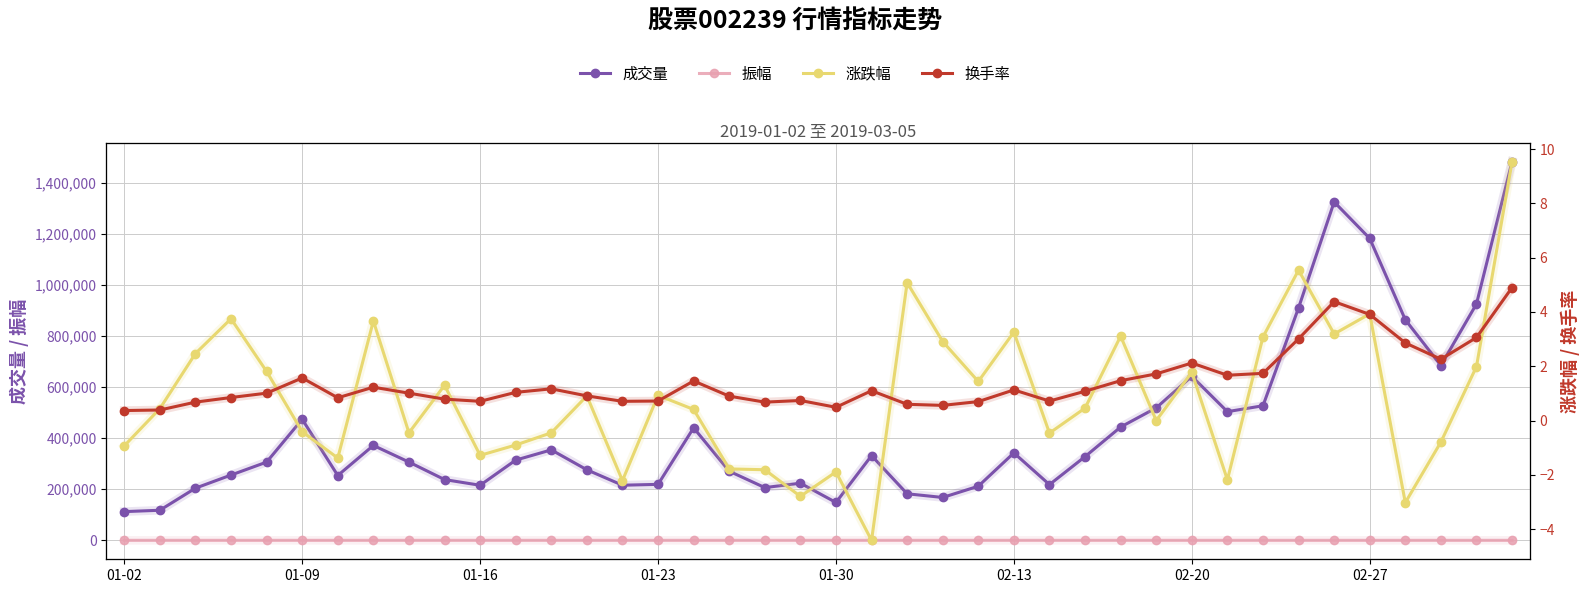

At 01-23, list the series in order from smallest to largest.

换手率, 涨跌幅, 振幅, 成交量